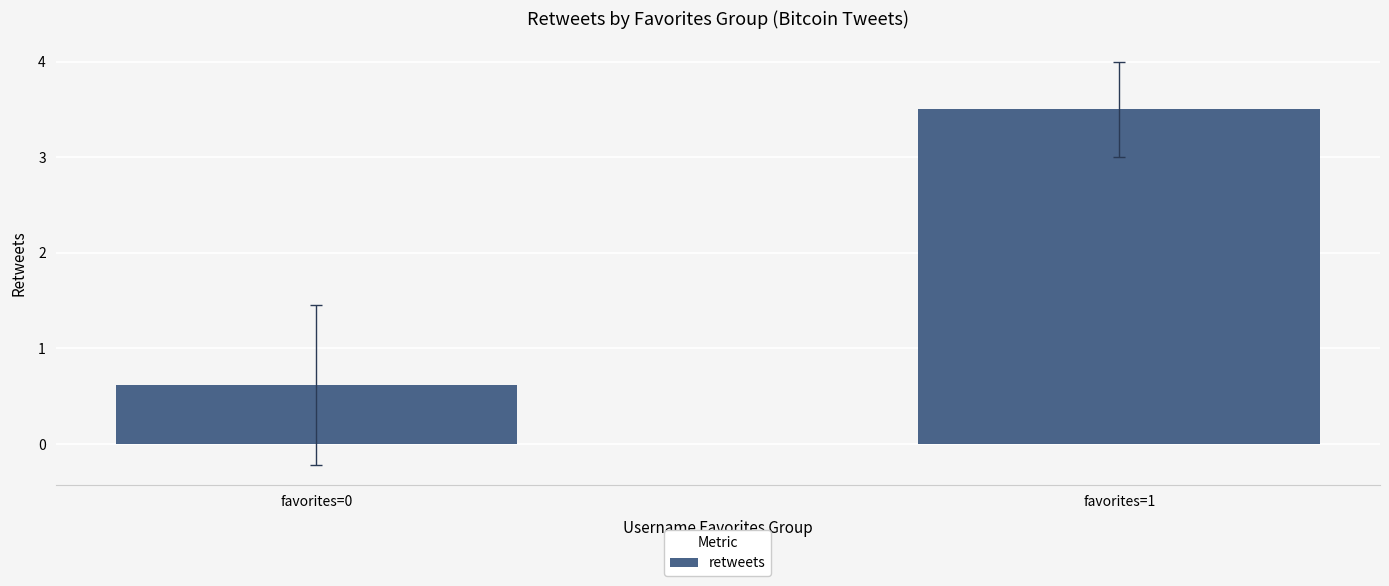

How many data points does each series have?

2